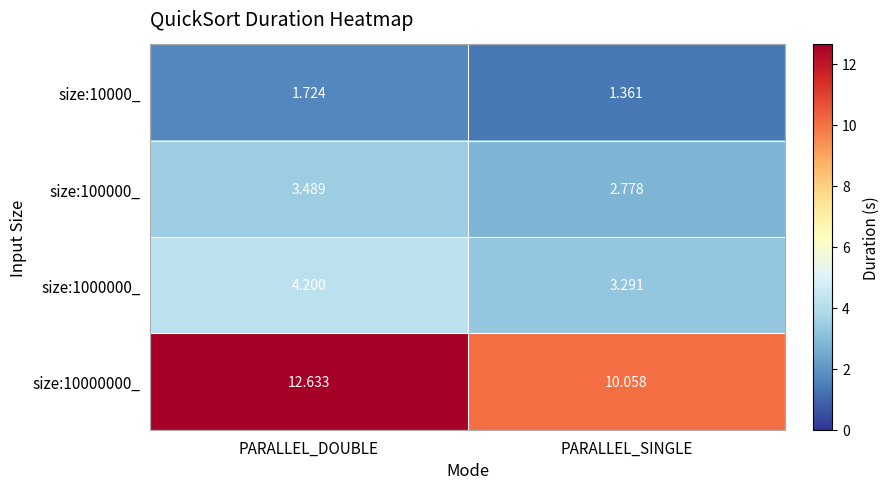

At which label is size:1000000_ closest to 3?

PARALLEL_SINGLE